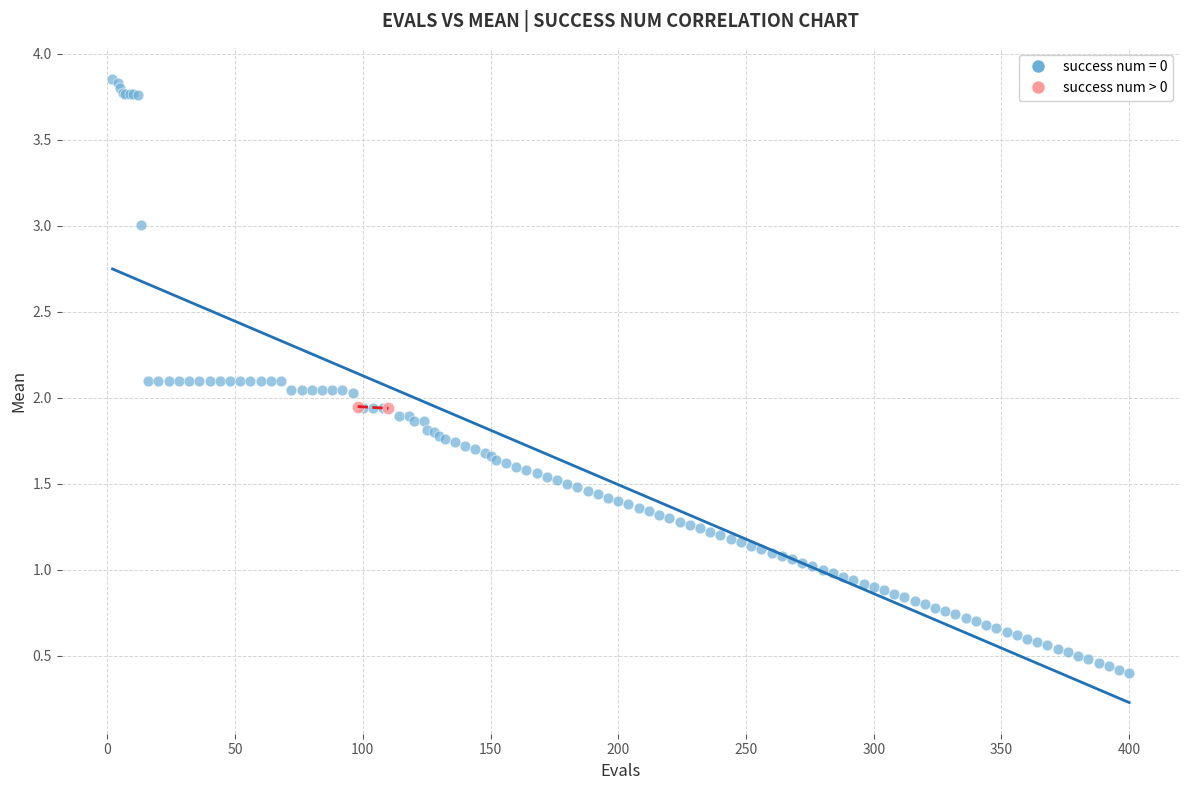

What are all the series names shown in the legend?

success num = 0, success num > 0